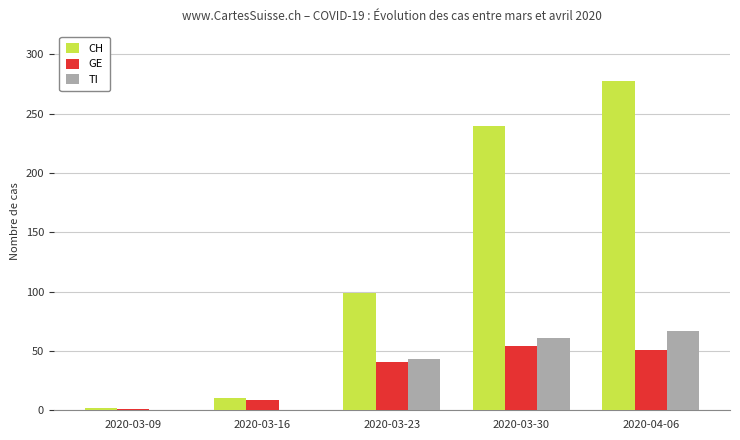

Between 2020-03-23 and 2020-04-06, which series saw the biggest shift?

CH